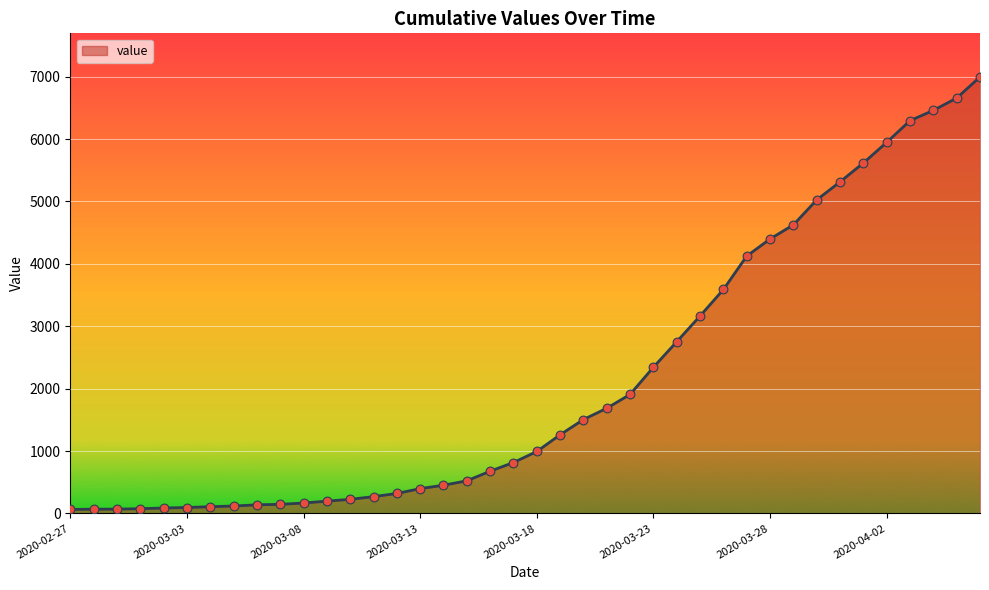

What is the difference between the maximum and minimum values?

6931